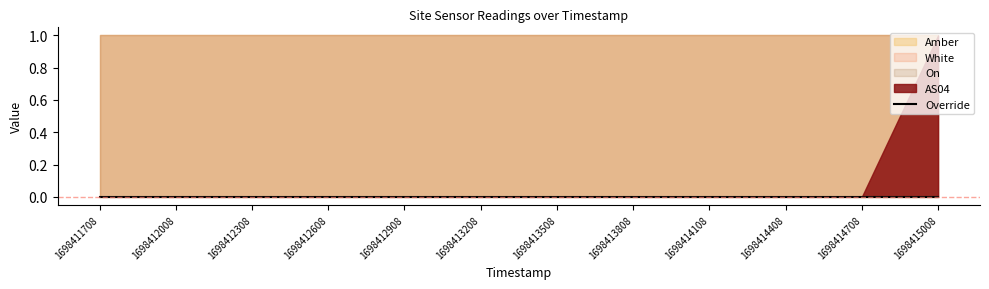

What is the value of the On point at the 3rd from the left?

1